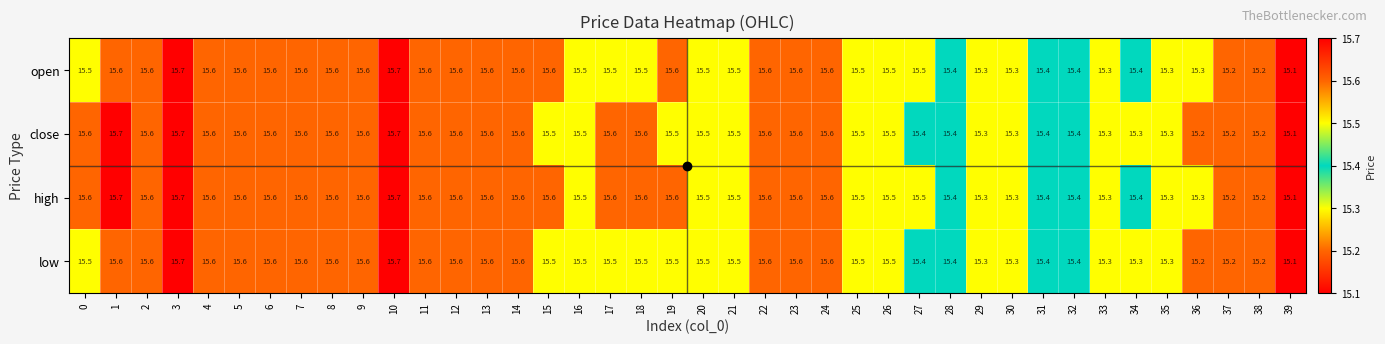

What is the total value across all series at 21?

62.0